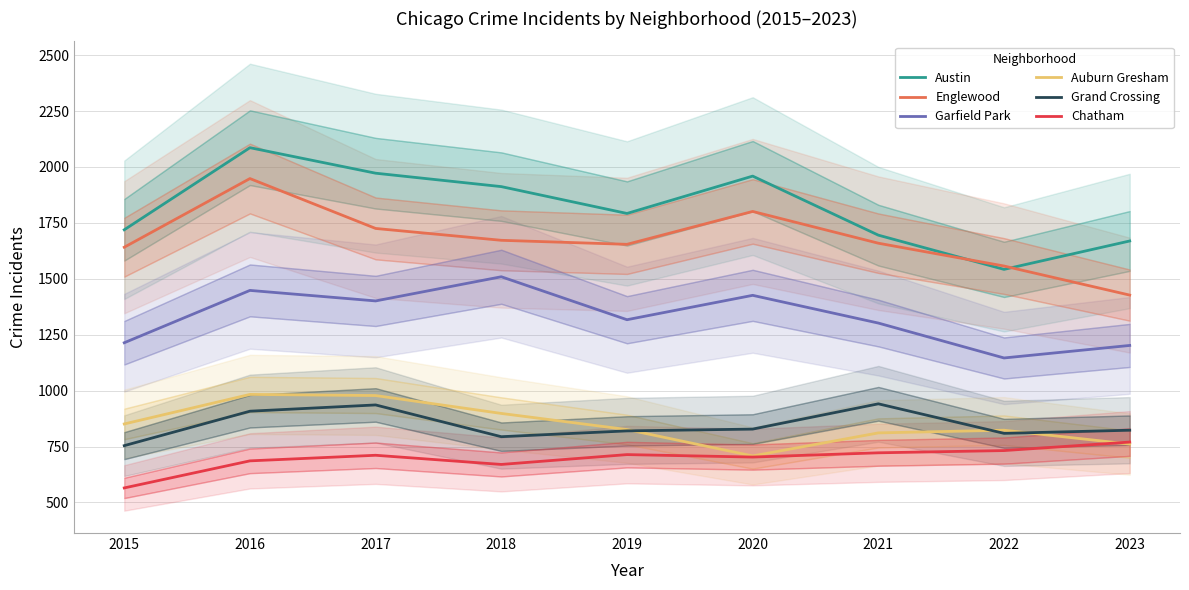

At which label does Grand Crossing reach its minimum?

2015